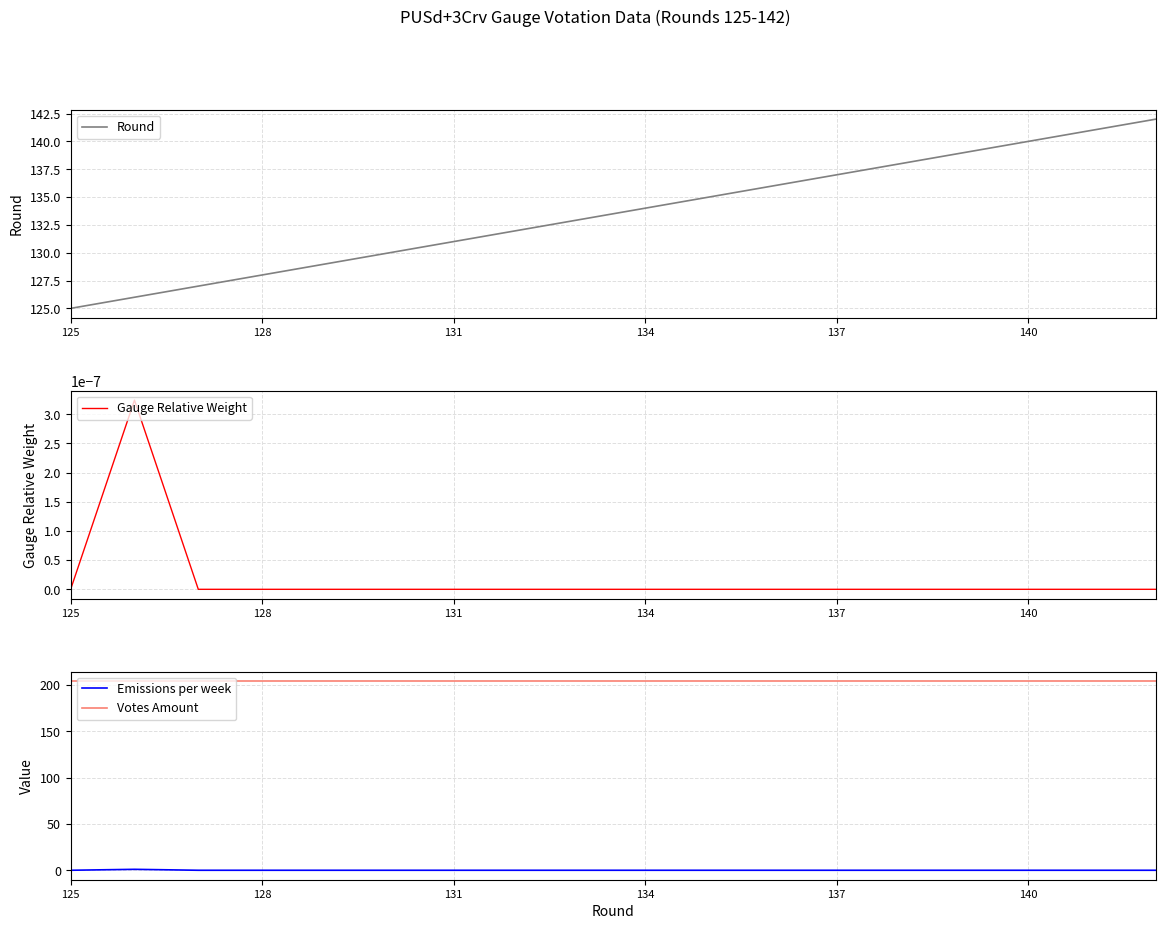

Which category has the highest value across all series?

125